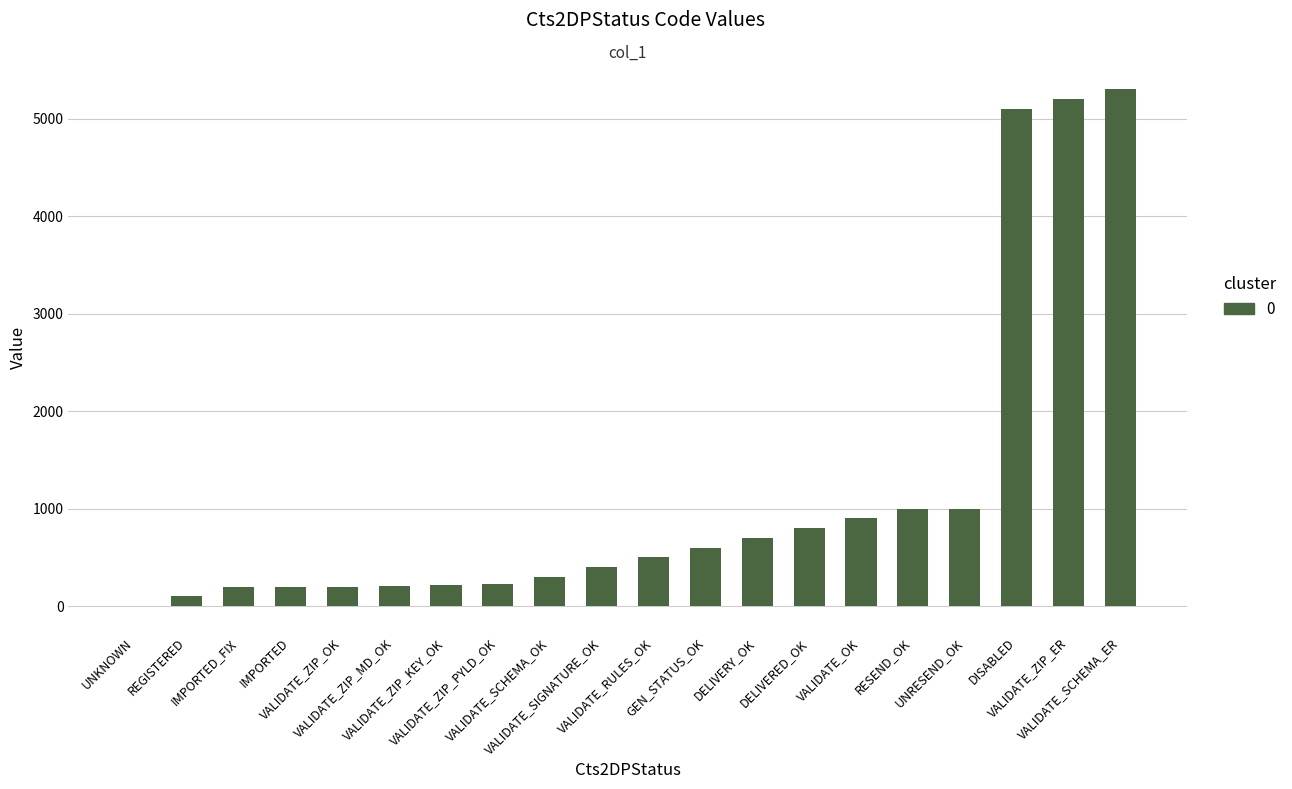

What is the difference between the values at VALIDATE_SCHEMA_ER and VALIDATE_SCHEMA_OK?

5000